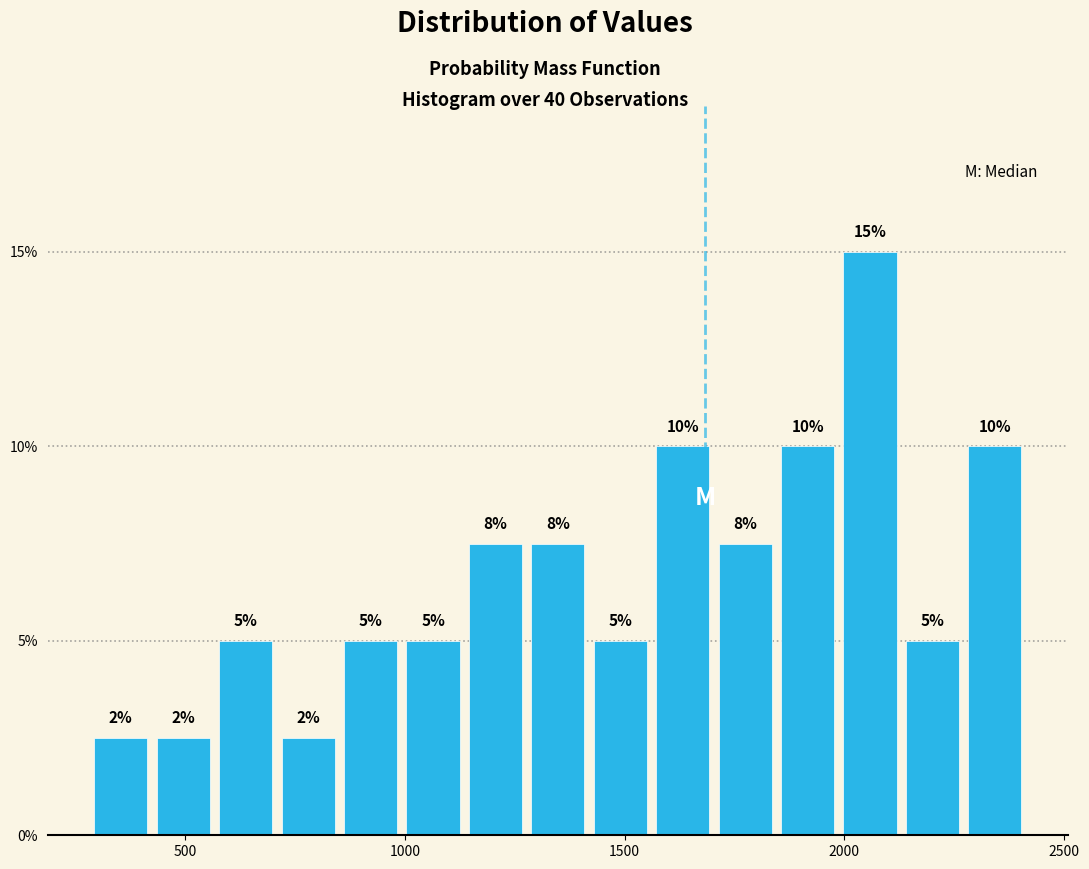

Around what value on the x-axis is the tallest bar? Give the approximate position of its centre, as read against the axis.

2050